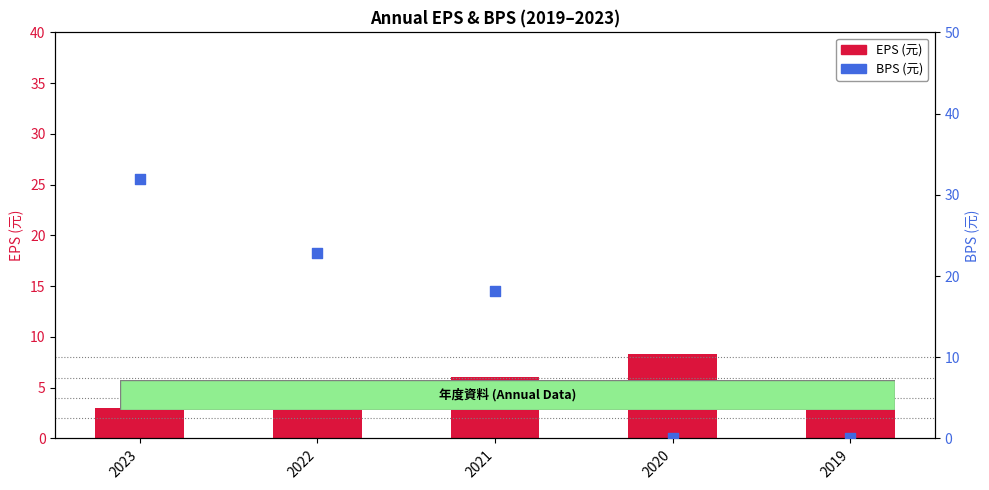

At which category is the sum across all series the highest?

2023